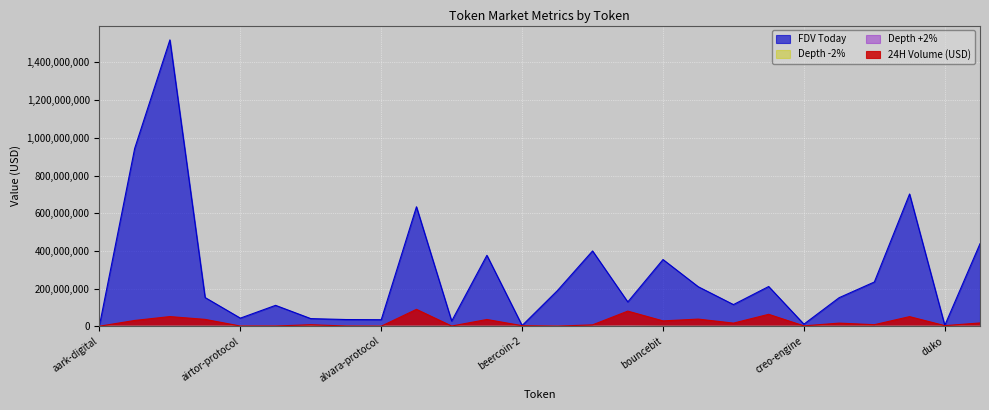

What are all the series names shown in the legend?

24H Volume (USD), FDV Today, Depth +2%, Depth -2%